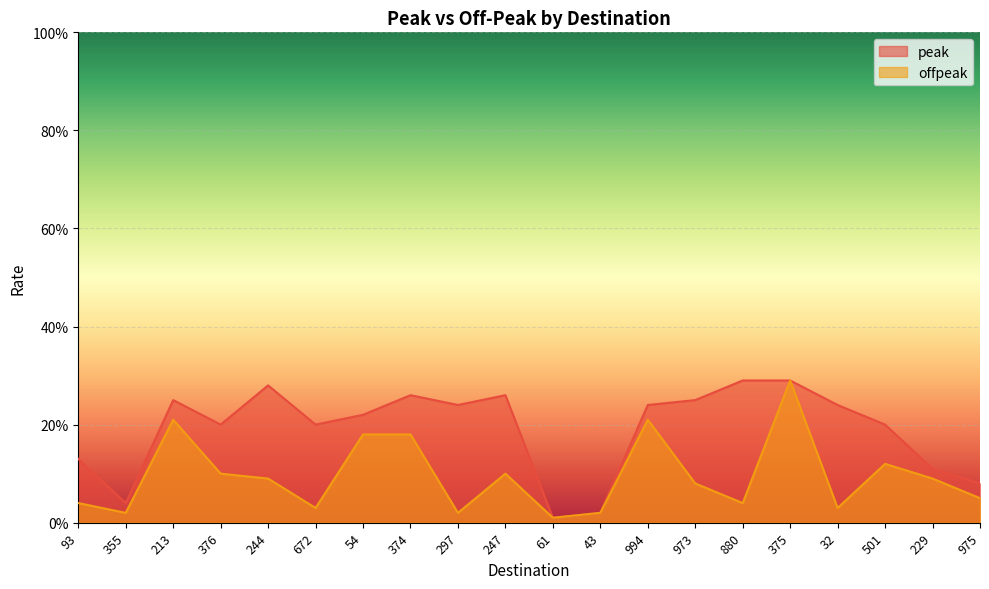

In offpeak, how many points are higher than both neighbors (excluding endpoints)?

5